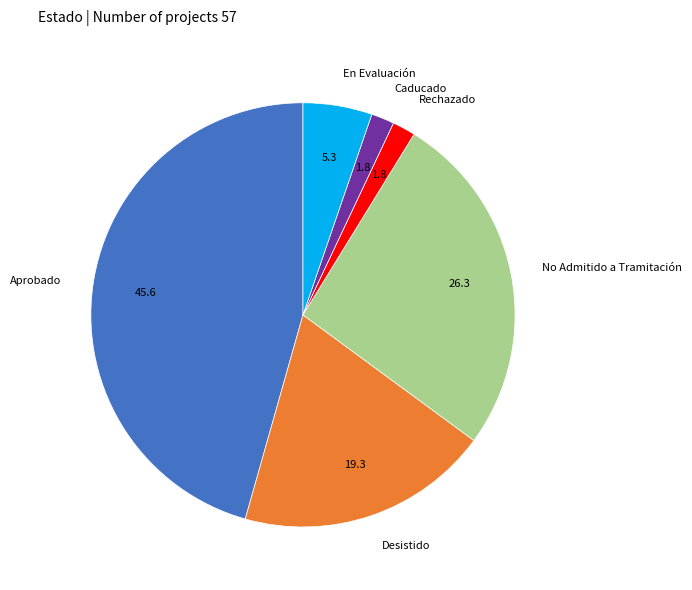

Is there any slice that represents more than half of the pie?

No